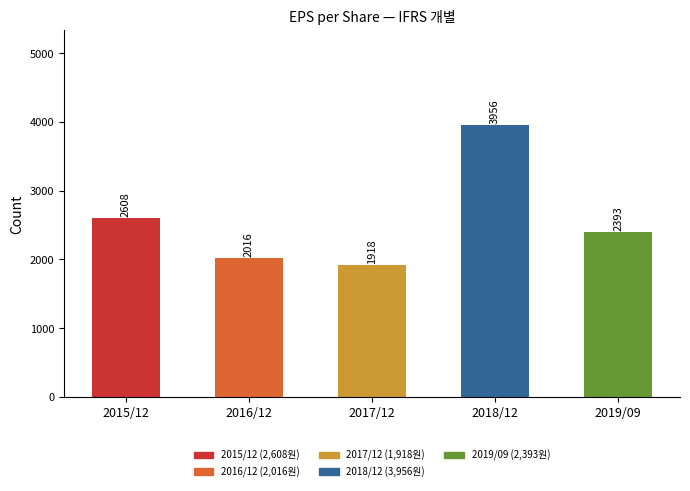

What is the ratio of the value at 2015/12 to the value at 2019/09?

1.1